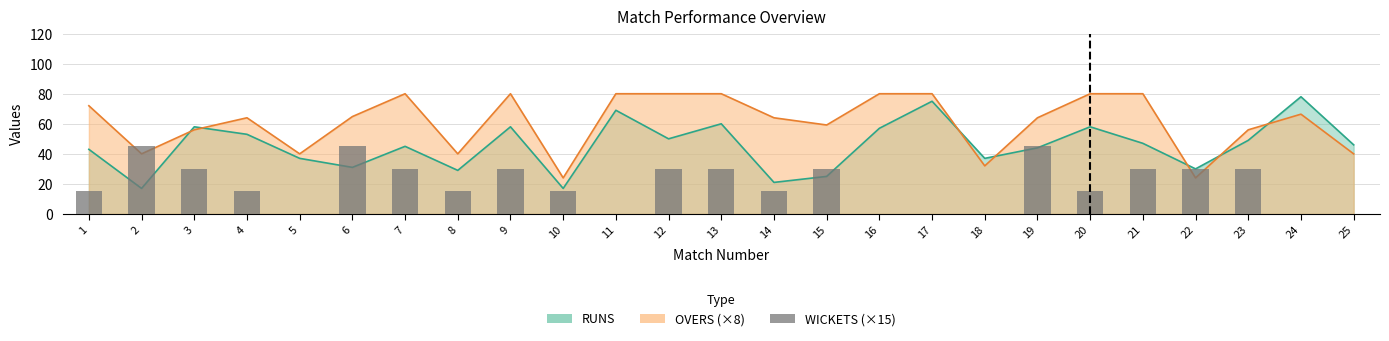

What is the value of the 1st bar from the left?

15